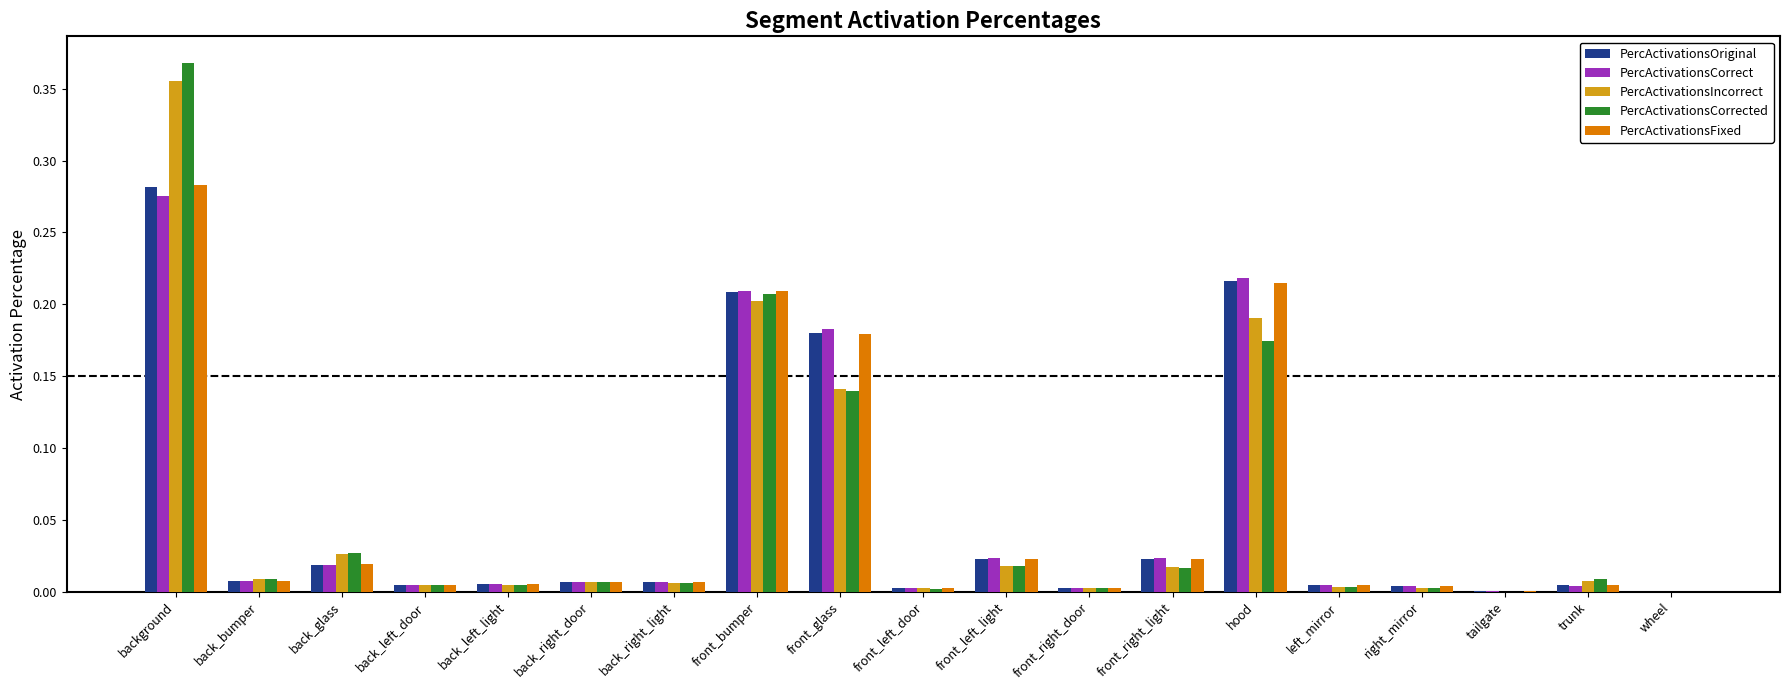

Which category has the highest value across all series?

background